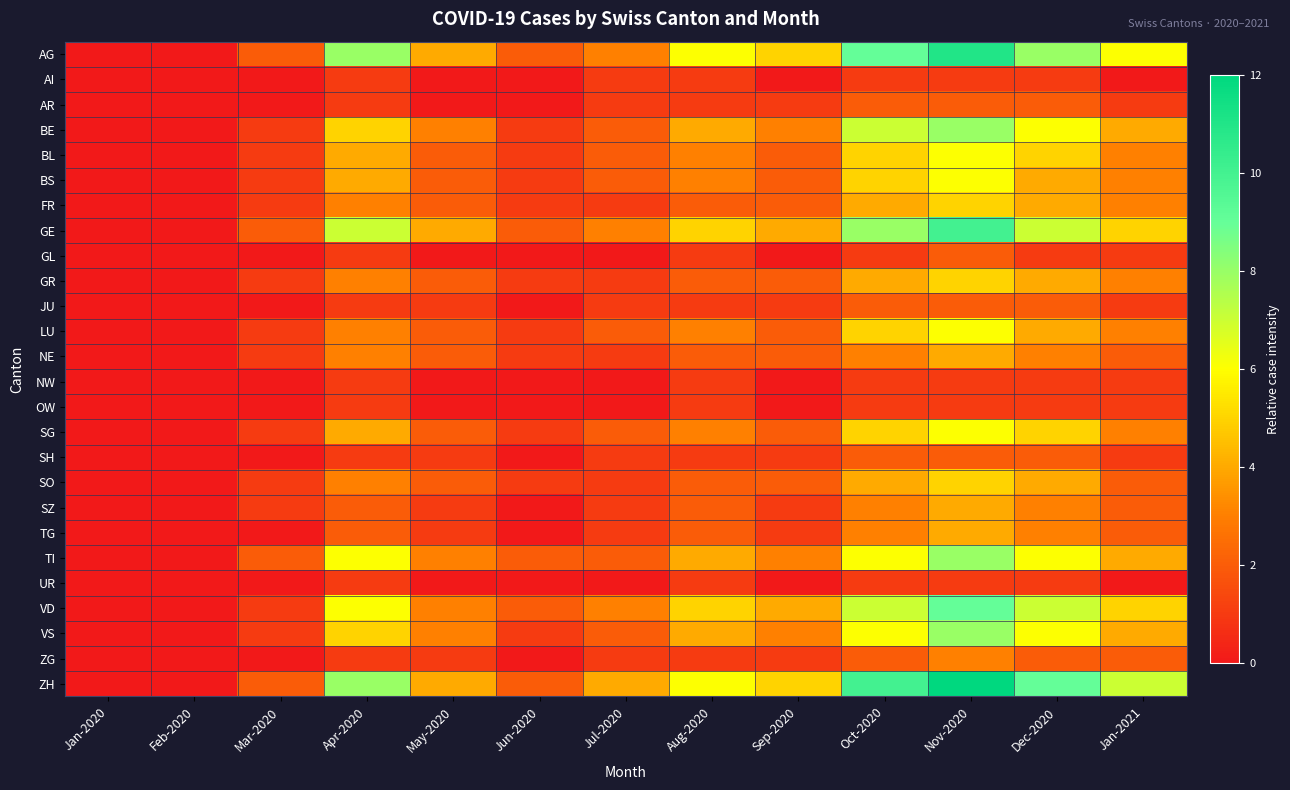

How many categories are shown in the chart?

13